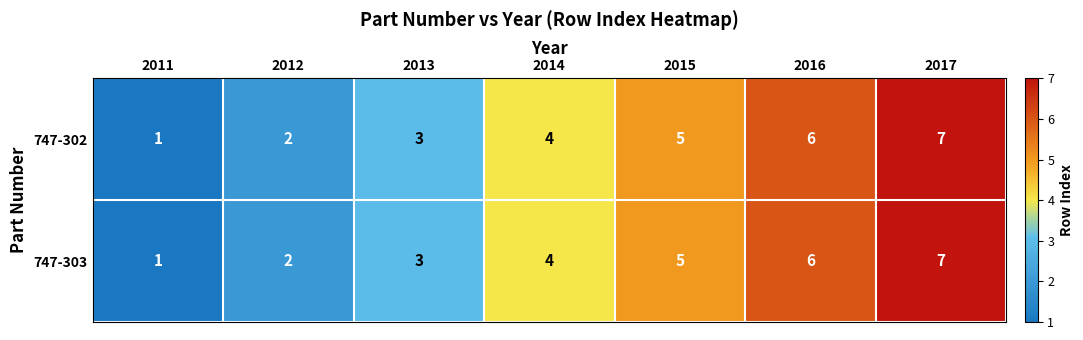

What is the sum of all 747-303 values?

28